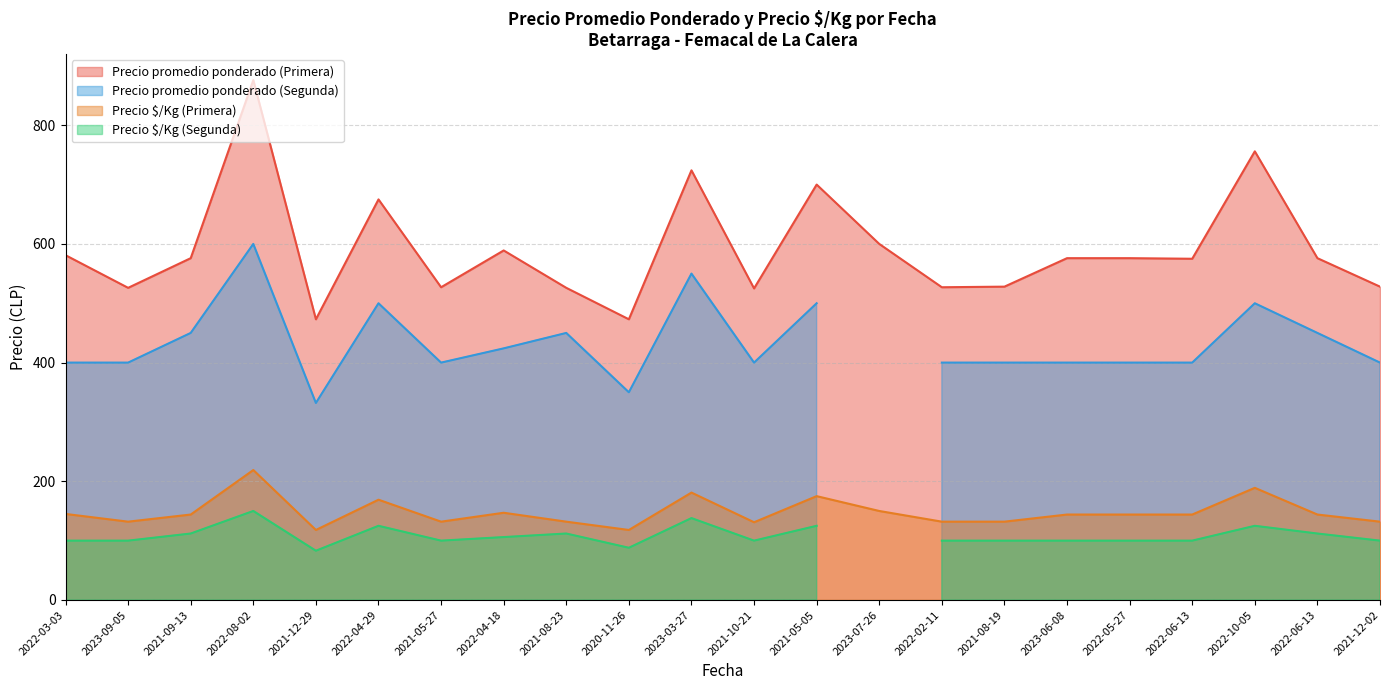

Where does the Precio promedio ponderado (Primera) series first go above 576?

2022-03-03